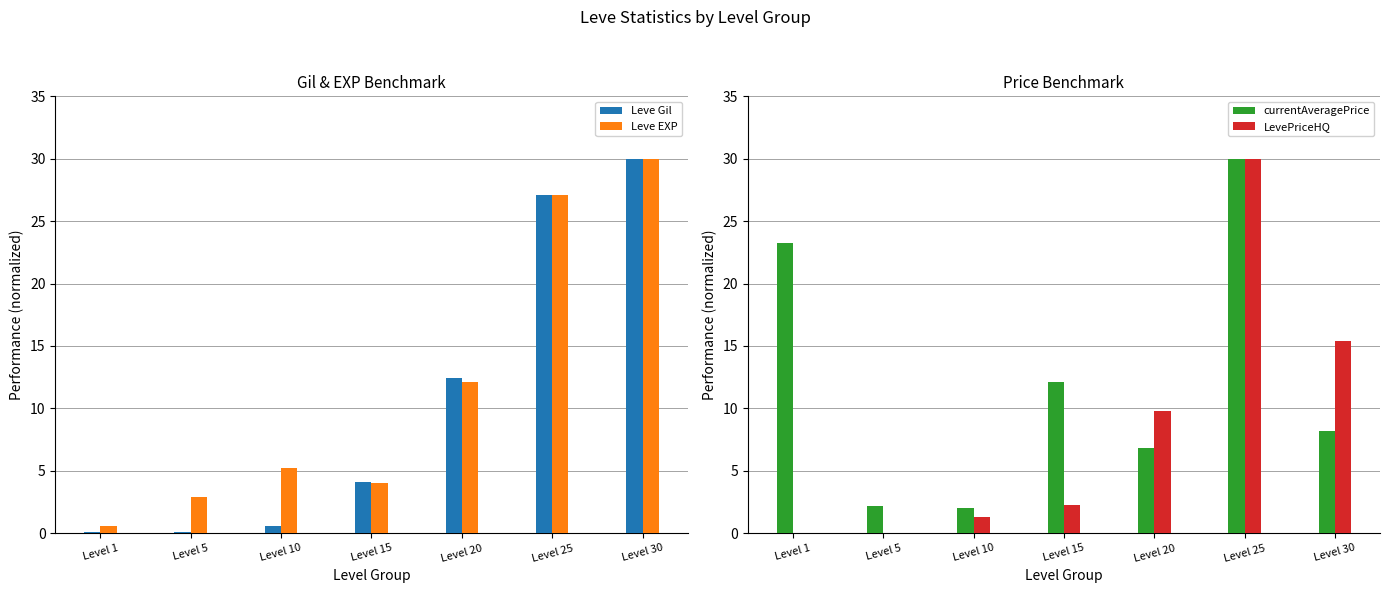

How many bars are there in total?

28